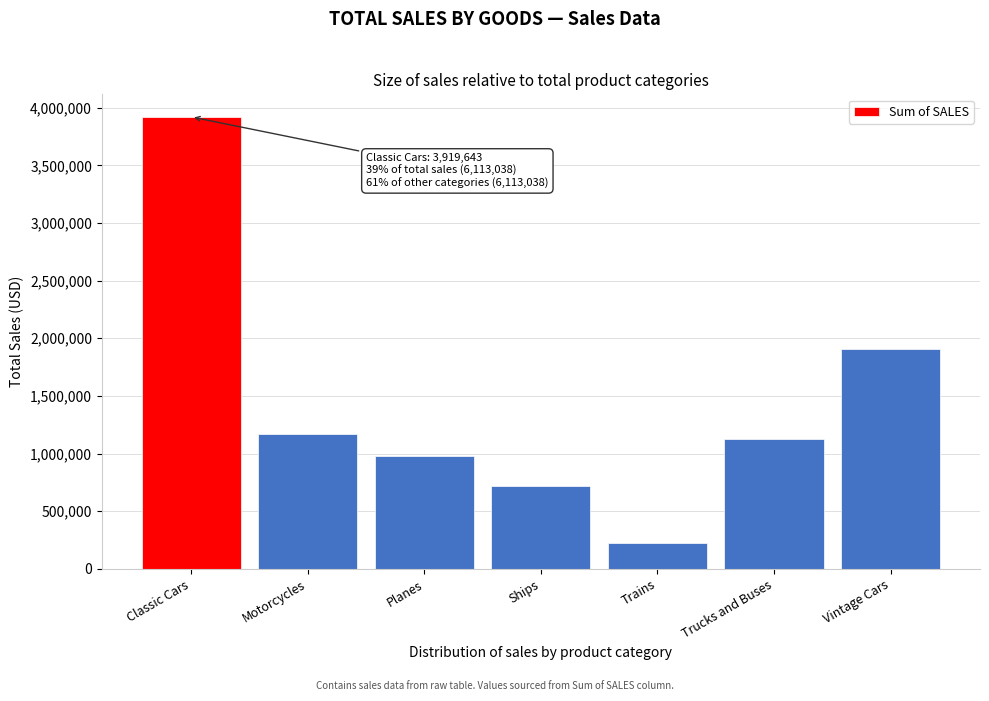

Reading right to left, list all the values displayed in this chart.

Vintage Cars=1903157	Trucks and Buses=1127792	Trains=226239	Ships=714446	Planes=975005	Motorcycles=1166399	Classic Cars=3919643